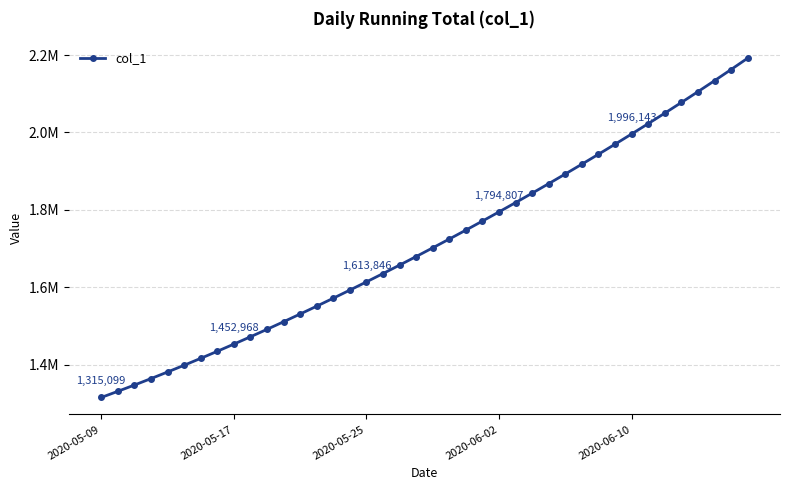

What is the difference between the maximum and second lowest values?

861240.4